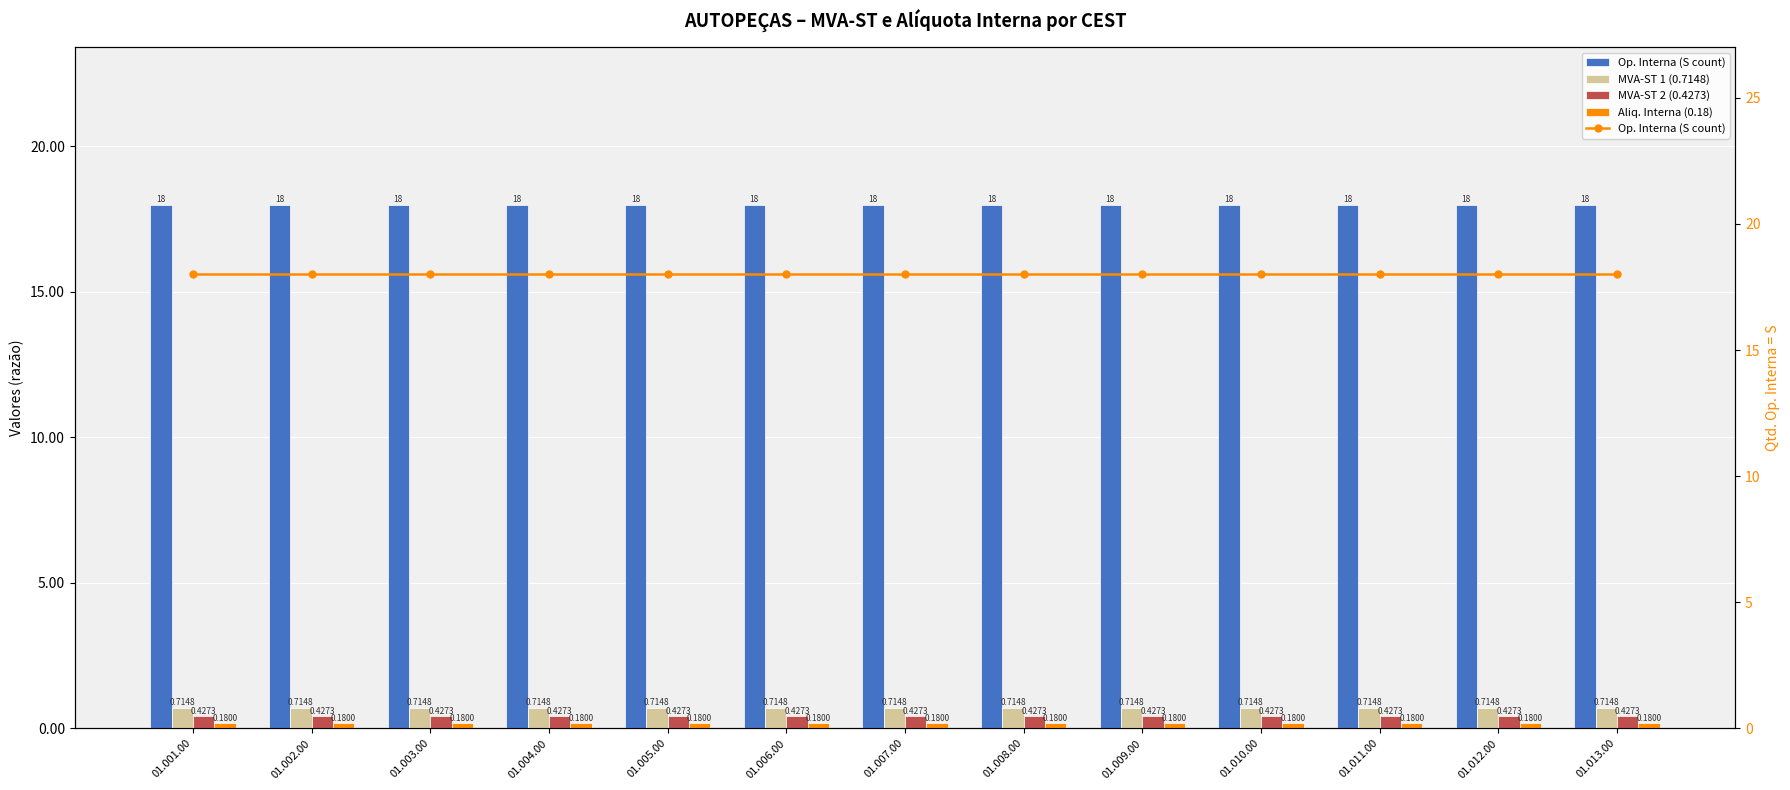

Reading right to left, what are all the values shown in this chart?

Op. Interna (S count): 01.013.00=18.0	01.012.00=18.0	01.011.00=18.0	01.010.00=18.0	01.009.00=18.0	01.008.00=18.0	01.007.00=18.0	01.006.00=18.0	01.005.00=18.0	01.004.00=18.0	01.003.00=18.0	01.002.00=18.0	01.001.00=18.0
MVA-ST 1 (0.7148): 01.013.00=0.7	01.012.00=0.7	01.011.00=0.7	01.010.00=0.7	01.009.00=0.7	01.008.00=0.7	01.007.00=0.7	01.006.00=0.7	01.005.00=0.7	01.004.00=0.7	01.003.00=0.7	01.002.00=0.7	01.001.00=0.7
MVA-ST 2 (0.4273): 01.013.00=0.4	01.012.00=0.4	01.011.00=0.4	01.010.00=0.4	01.009.00=0.4	01.008.00=0.4	01.007.00=0.4	01.006.00=0.4	01.005.00=0.4	01.004.00=0.4	01.003.00=0.4	01.002.00=0.4	01.001.00=0.4
Aliq. Interna (0.18): 01.013.00=0.2	01.012.00=0.2	01.011.00=0.2	01.010.00=0.2	01.009.00=0.2	01.008.00=0.2	01.007.00=0.2	01.006.00=0.2	01.005.00=0.2	01.004.00=0.2	01.003.00=0.2	01.002.00=0.2	01.001.00=0.2